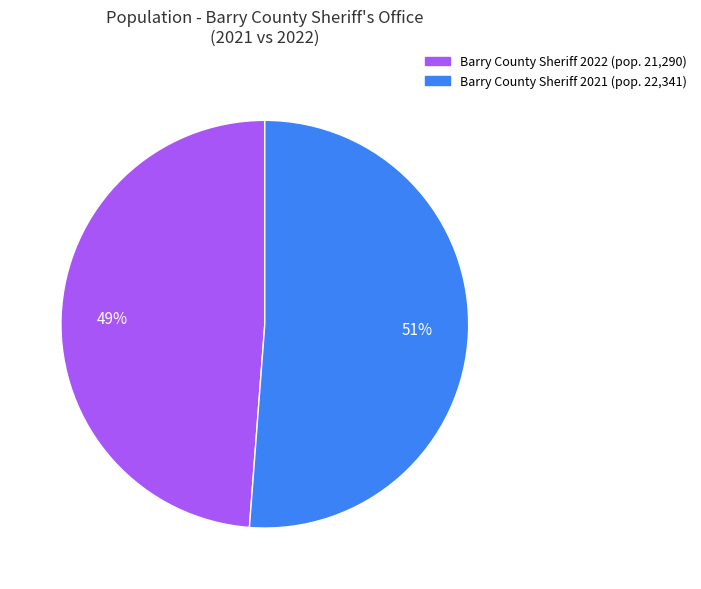

Does any single category account for the majority?

Yes